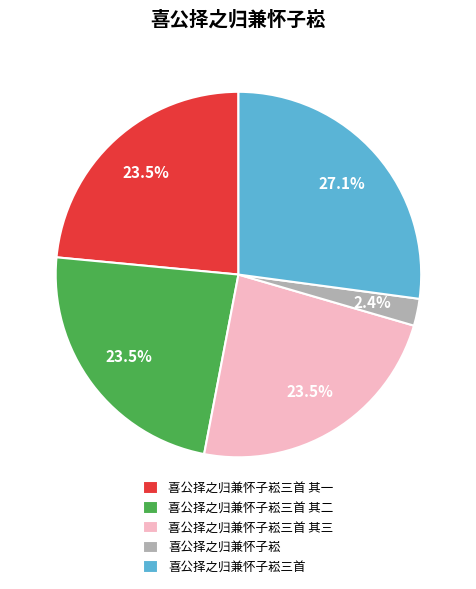

What portion of the pie excludes 喜公择之归兼怀子崧?

97.6%